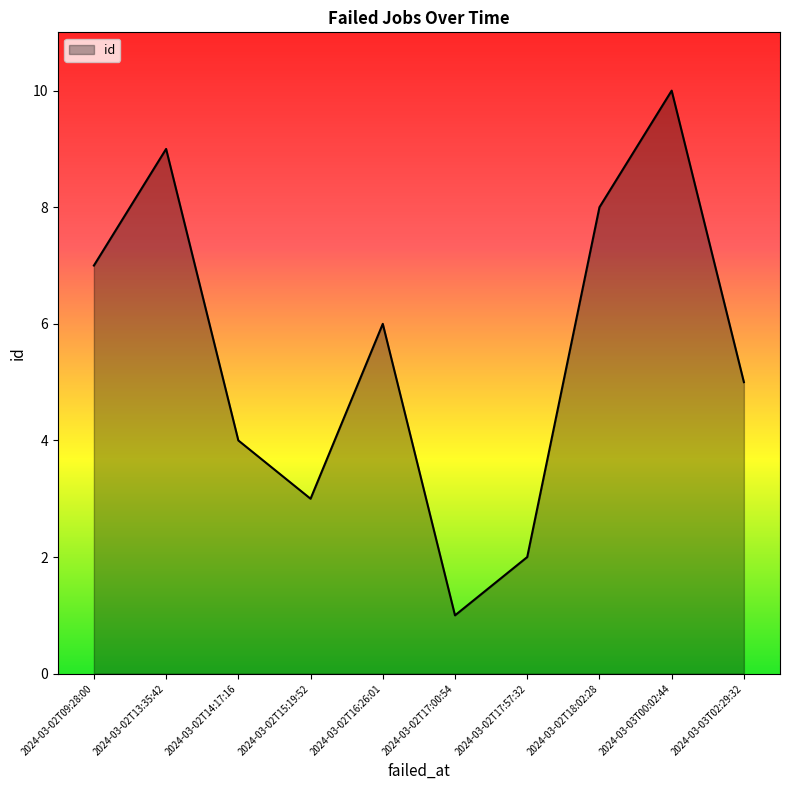

How many interior local peaks (higher than both neighbors) does the data have?

3